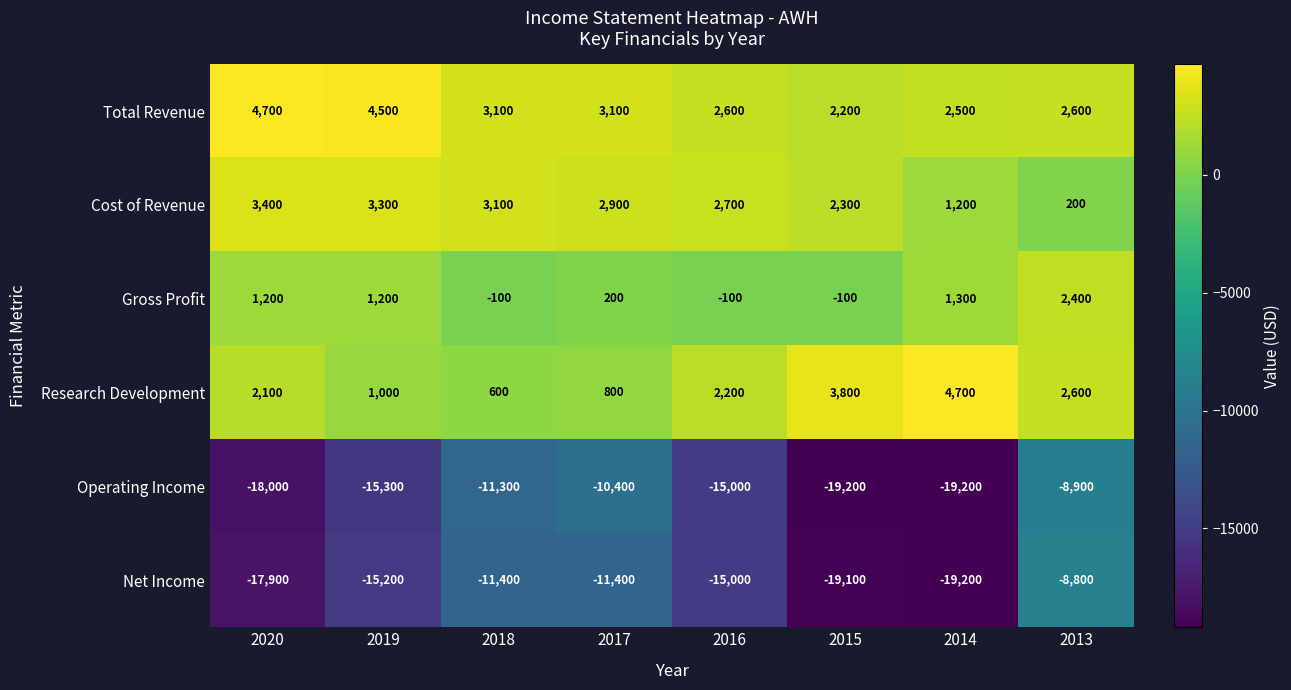

How many distinct data groups are displayed?

6